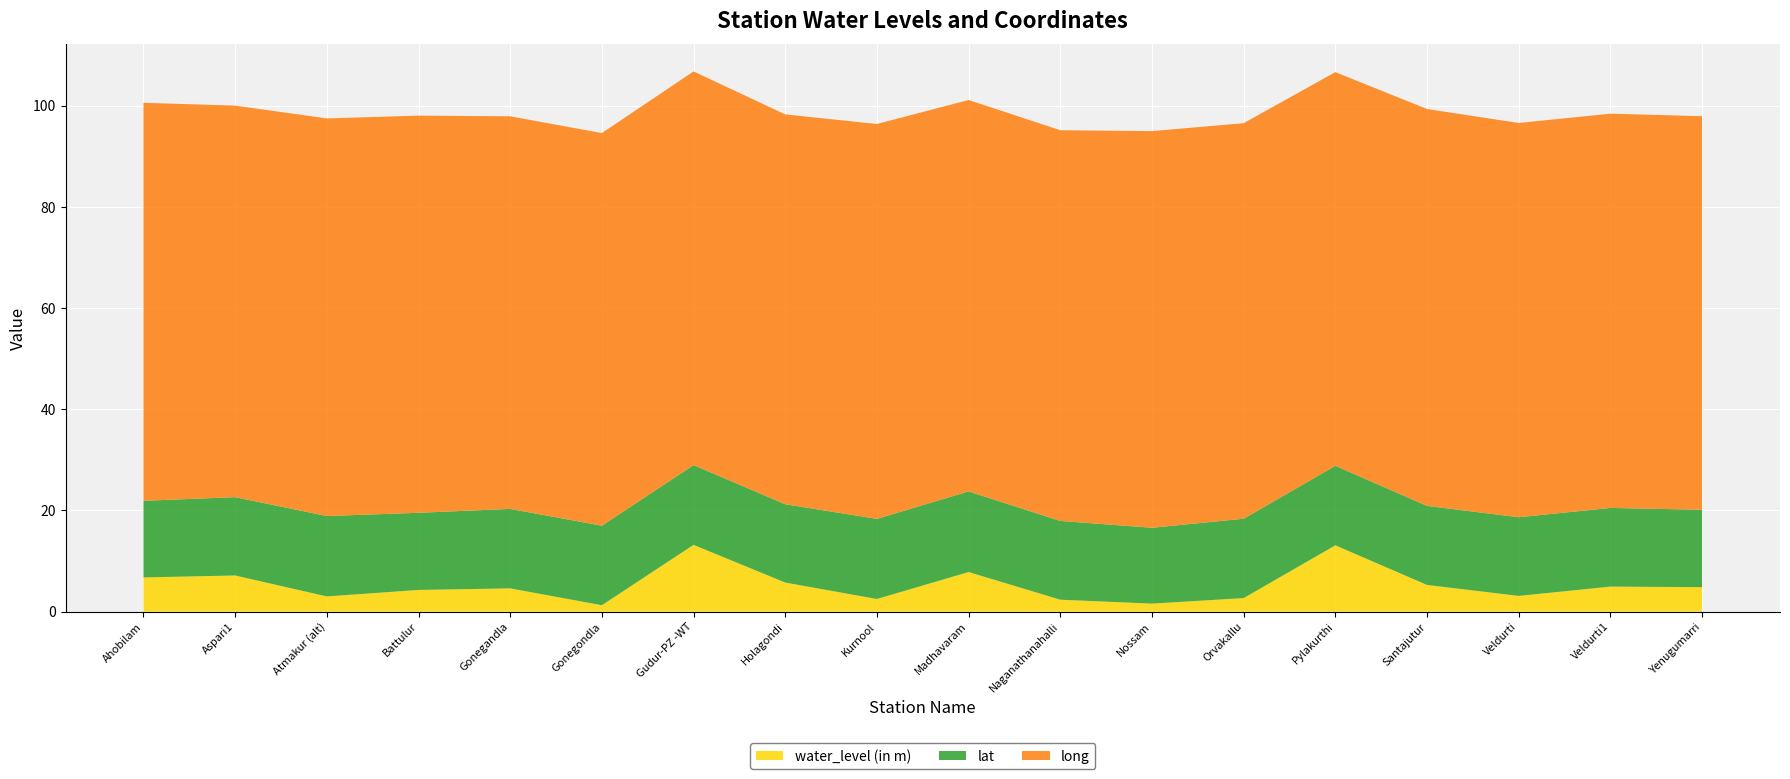

Reading left to right, what are all the values shown in this chart?

water_level (in m): Ahobilam=6.8	Aspari1=7.1	Atmakur (alt)=3.0	Battulur=4.3	Gonegandla=4.6	Gonegondla=1.3	Gudur-PZ -WT=13.2	Holagondi=5.7	Kurnool=2.5	Madhavaram=7.8	Naganathanahalli=2.4	Nossam=1.6	Orvakallu=2.7	Pylakurthi=13.1	Santajutur=5.3	Veldurti=3.1	Veldurti1=4.9	Yenugumarri=4.8
lat: Ahobilam=15.2	Aspari1=15.5	Atmakur (alt)=15.9	Battulur=15.2	Gonegandla=15.7	Gonegondla=15.7	Gudur-PZ -WT=15.8	Holagondi=15.5	Kurnool=15.8	Madhavaram=15.9	Naganathanahalli=15.6	Nossam=15.0	Orvakallu=15.7	Pylakurthi=15.7	Santajutur=15.6	Veldurti=15.6	Veldurti1=15.6	Yenugumarri=15.3
long: Ahobilam=78.7	Aspari1=77.4	Atmakur (alt)=78.6	Battulur=78.5	Gonegandla=77.6	Gonegondla=77.6	Gudur-PZ -WT=77.8	Holagondi=77.0	Kurnool=78.0	Madhavaram=77.4	Naganathanahalli=77.2	Nossam=78.4	Orvakallu=78.2	Pylakurthi=77.8	Santajutur=78.4	Veldurti=77.9	Veldurti1=77.9	Yenugumarri=77.8